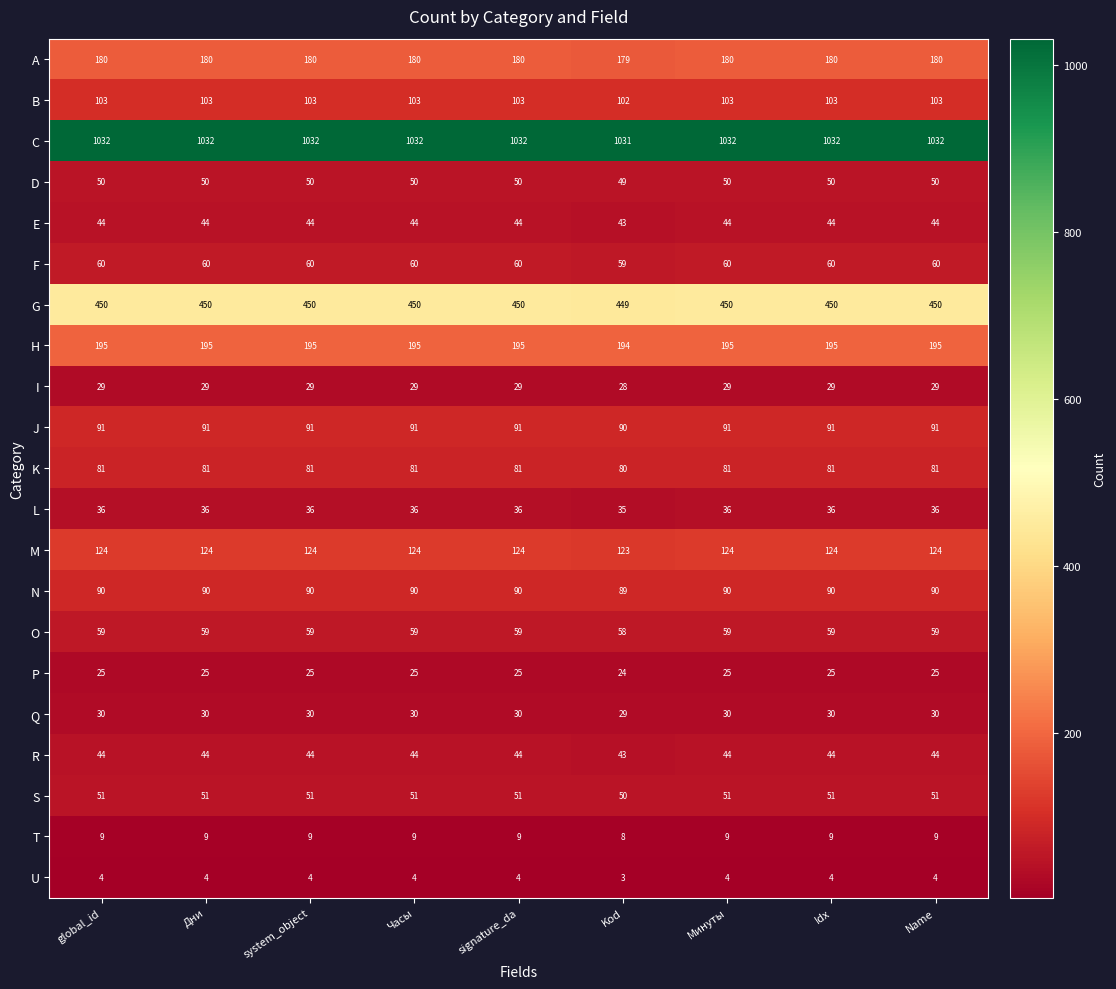

At which category does the chart reach its minimum across all series?

Kod